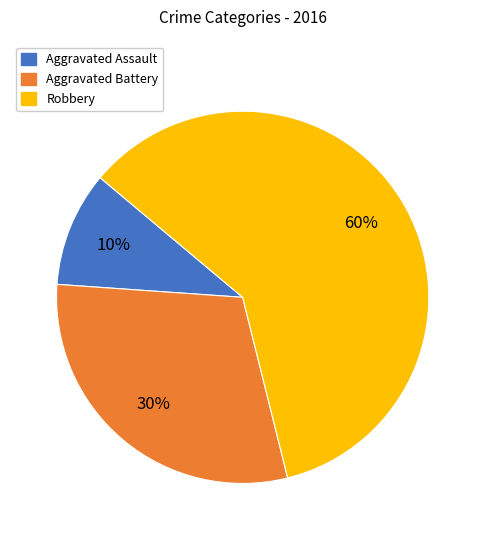

To the nearest percent, what is the difference between the Robbery and Aggravated Assault slice percentages?

50%